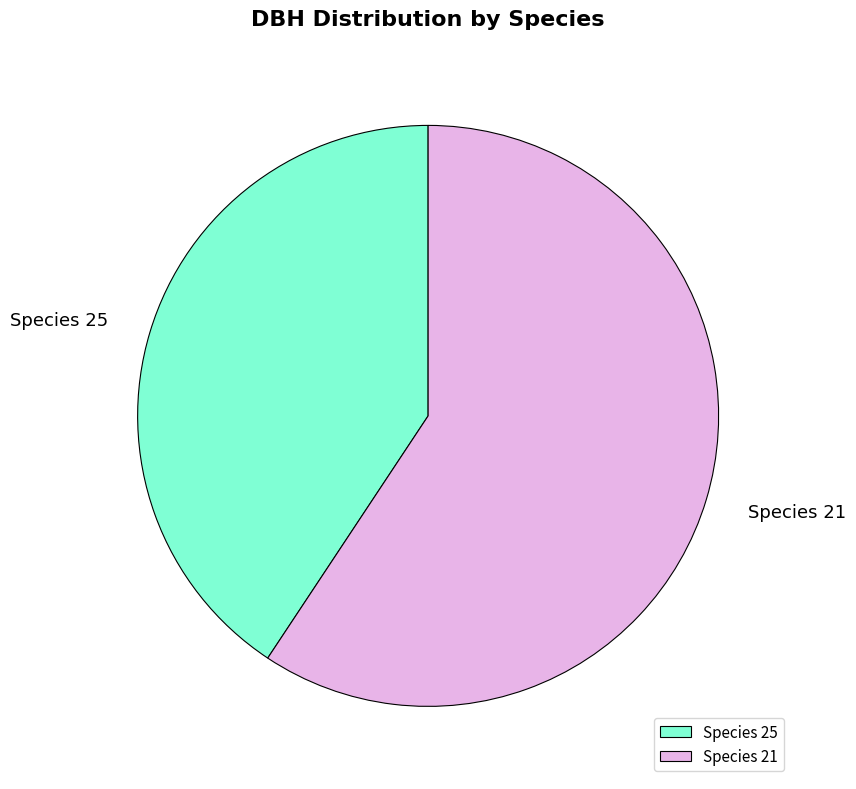

Between Species 25 and Species 21, which is larger?

Species 21